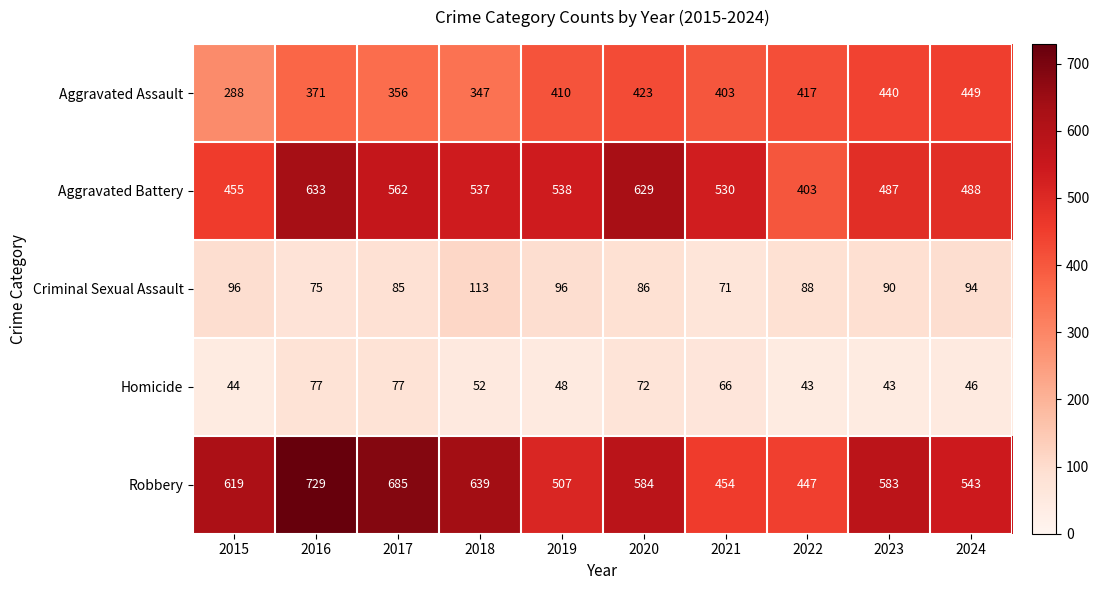

Is it true that Homicide equals 36 at 2017?

False